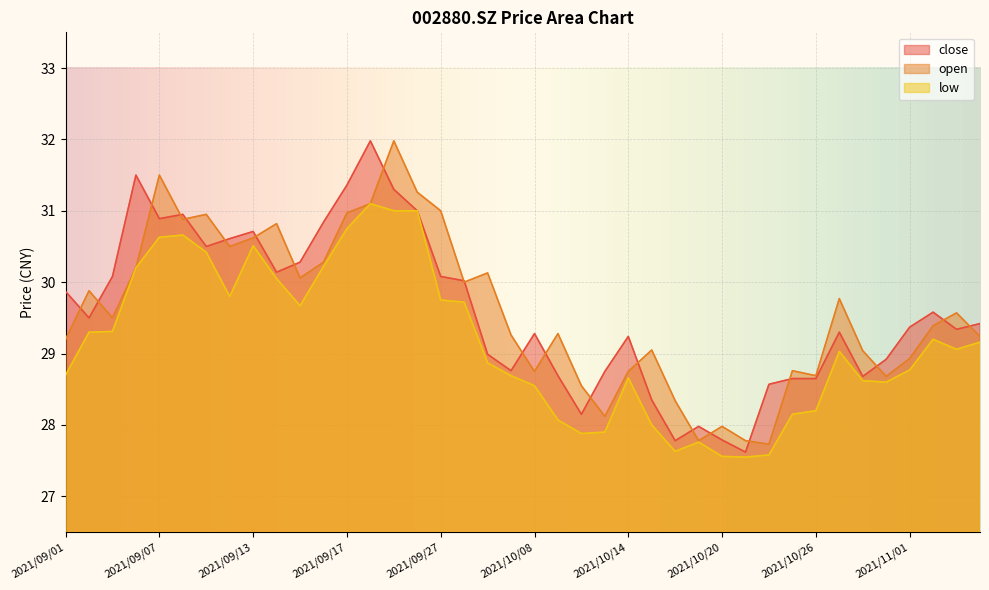

At which category does low reach its first local valley?

2021/09/10